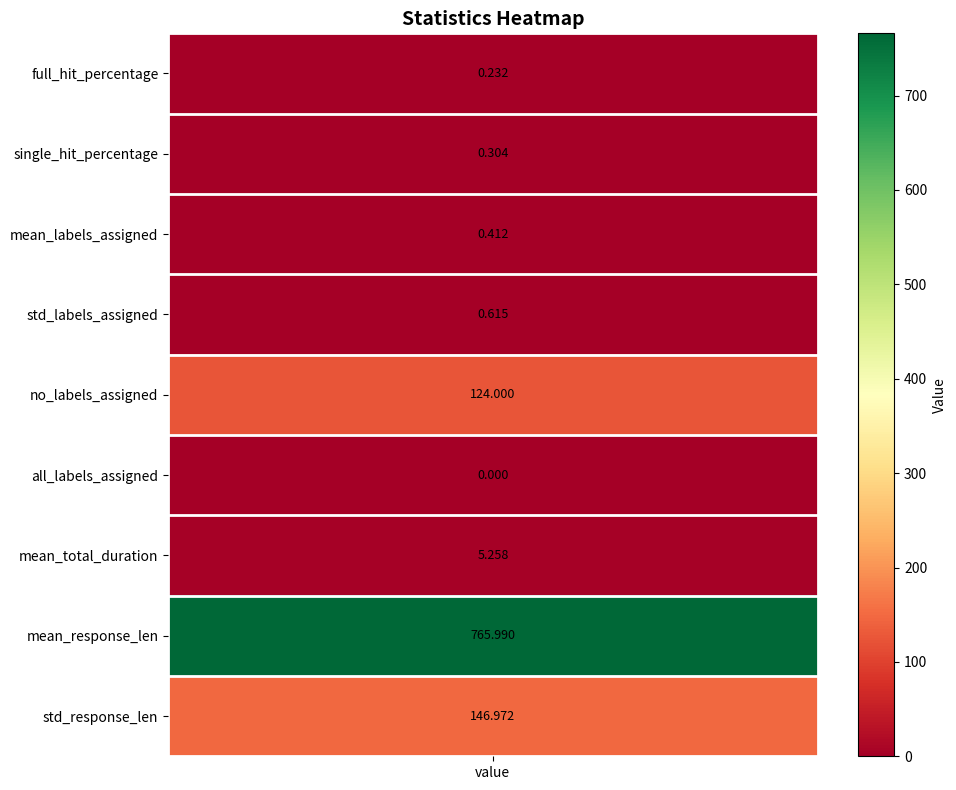

What is the average value?

116.0